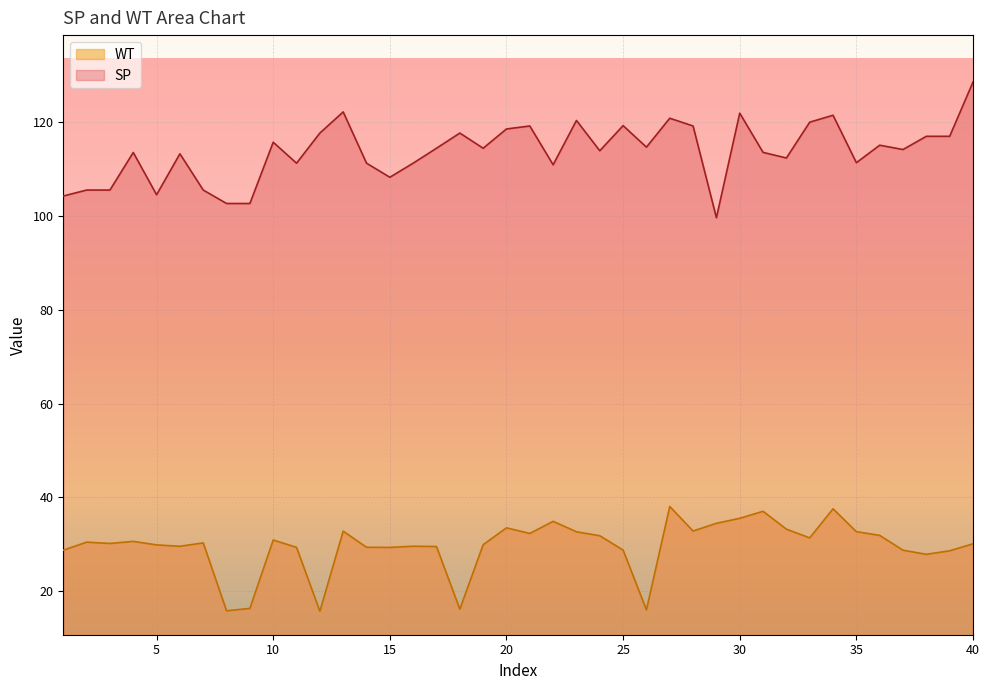

True or false: WT and SP intersect in this chart.

False